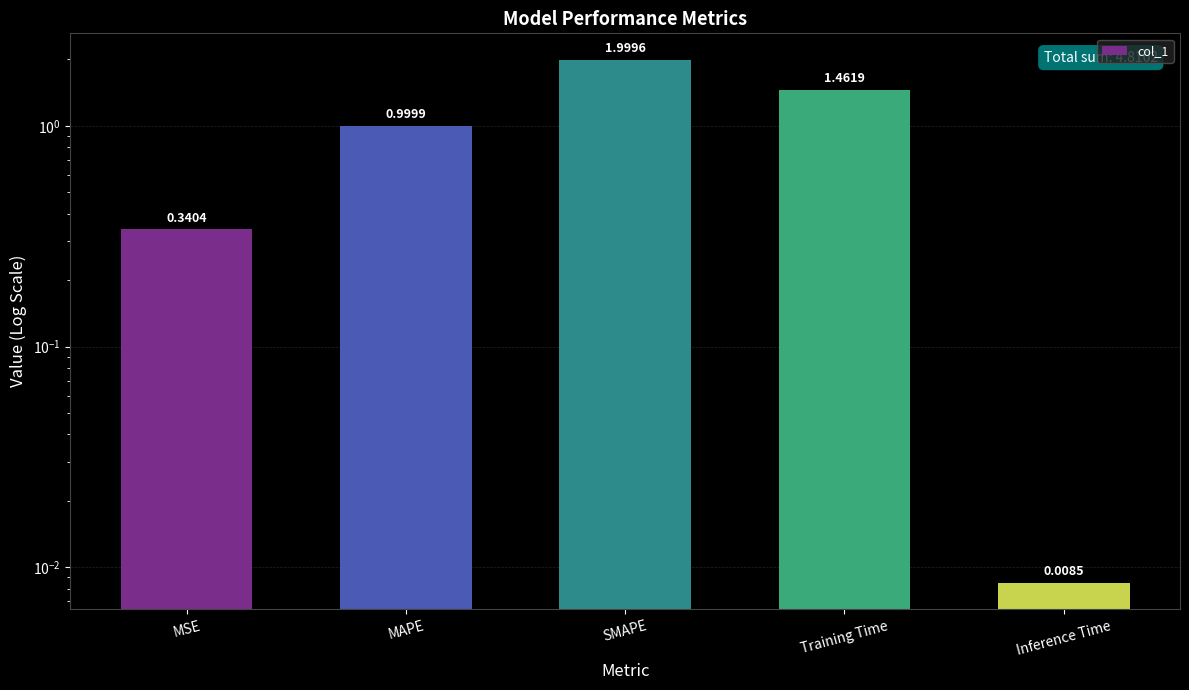

Reading left to right, what are all the values shown in this chart?

0.3	1.0	2.0	1.5	0.0